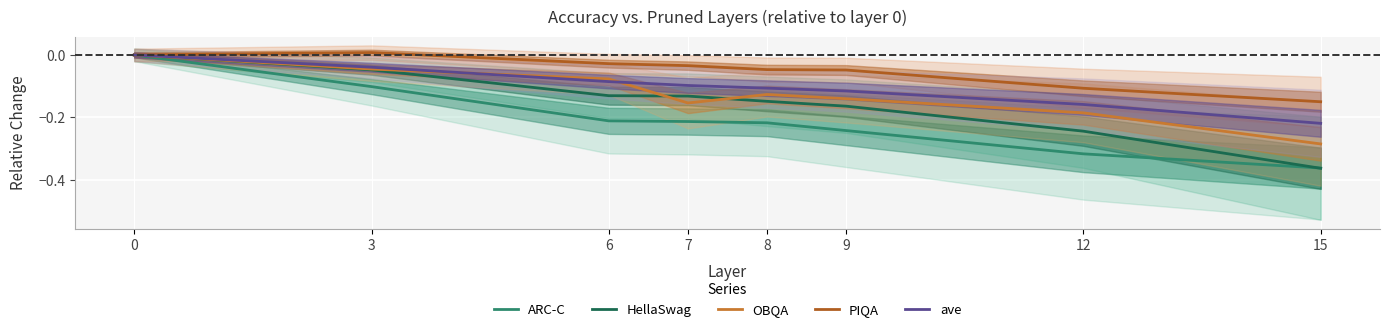

What is the average value of the PIQA series?

-0.1